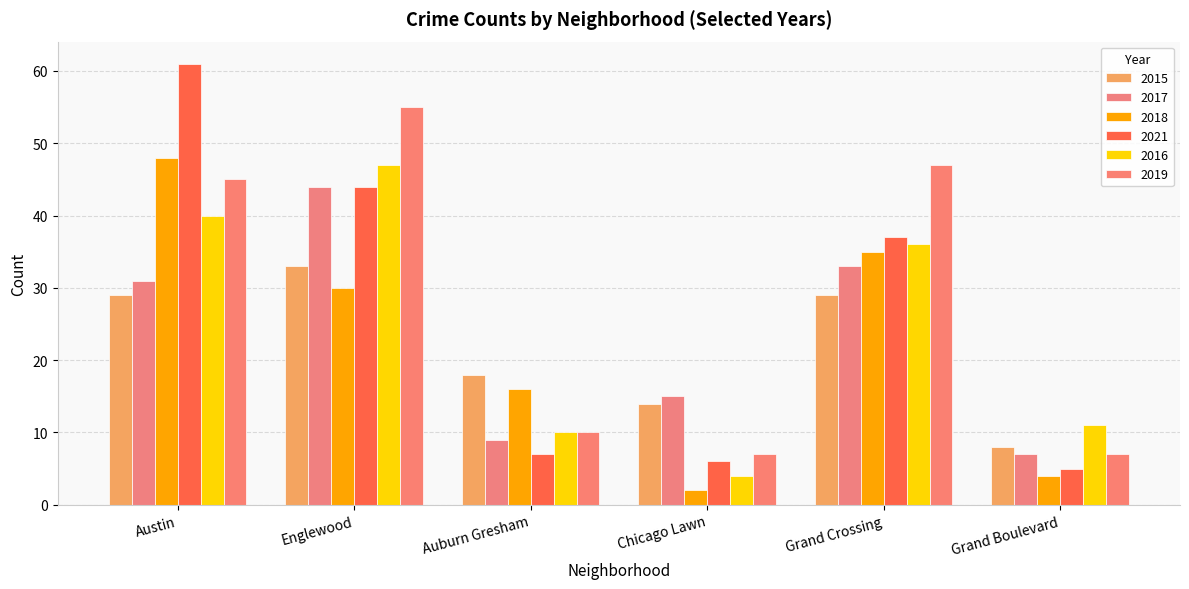

Which label corresponds to the largest value in the chart?

Austin